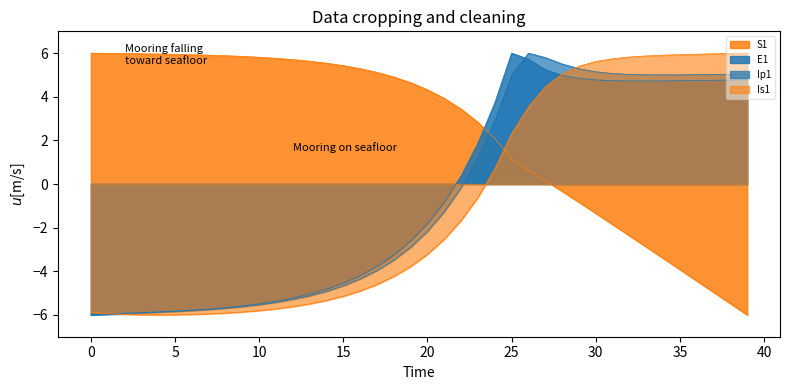

Reading left to right, extract all data points from this chart.

S1: 6.0	6.0	6.0	6.0	6.0	5.9	5.9	5.9	5.9	5.9	5.8	5.8	5.7	5.6	5.5	5.4	5.3	5.1	4.9	4.6	4.3	3.9	3.4	2.8	2.1	1.2	0.6	0.2	-0.3	-0.8	-1.3	-1.9	-2.4	-2.9	-3.4	-3.9	-4.4	-5.0	-5.5	-6.0
E1: -6.0	-6.0	-5.9	-5.9	-5.9	-5.8	-5.8	-5.7	-5.7	-5.6	-5.5	-5.4	-5.2	-5.0	-4.8	-4.5	-4.2	-3.8	-3.3	-2.6	-1.8	-0.8	0.4	1.9	3.7	6.0	5.7	5.2	5.0	4.8	4.8	4.7	4.7	4.7	4.7	4.7	4.7	4.8	4.8	4.8
Ip1: -6.0	-6.0	-5.9	-5.9	-5.9	-5.8	-5.8	-5.8	-5.7	-5.6	-5.5	-5.4	-5.3	-5.1	-4.9	-4.7	-4.4	-4.0	-3.5	-2.9	-2.2	-1.3	-0.2	1.2	2.9	5.0	6.0	5.8	5.5	5.3	5.1	5.1	5.0	5.0	5.0	5.0	5.0	5.0	5.0	5.0
Is1: -5.9	-5.9	-6.0	-6.0	-6.0	-6.0	-6.0	-6.0	-5.9	-5.9	-5.8	-5.7	-5.6	-5.5	-5.3	-5.1	-4.9	-4.6	-4.2	-3.8	-3.2	-2.5	-1.7	-0.6	0.7	2.3	3.5	4.4	5.0	5.4	5.6	5.7	5.8	5.9	5.9	5.9	6.0	6.0	6.0	6.0